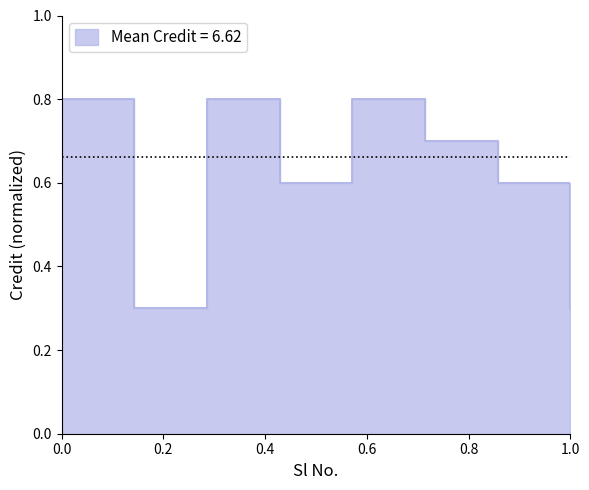

How many distinct data groups are displayed?

1